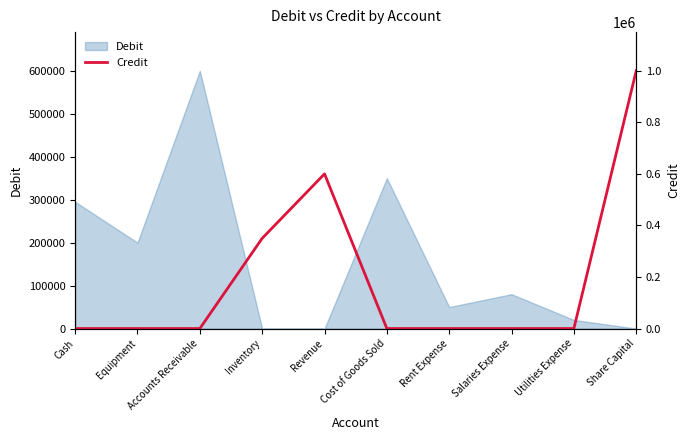

Which category has the highest value in the Debit series?

Accounts Receivable